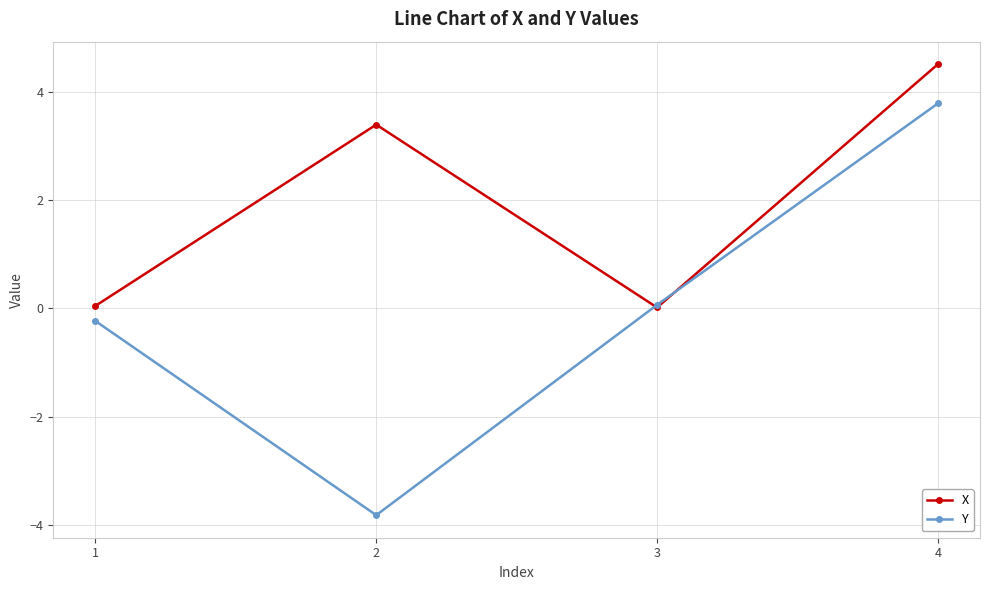

Rank the series at 4 from lowest to highest value.

Y, X